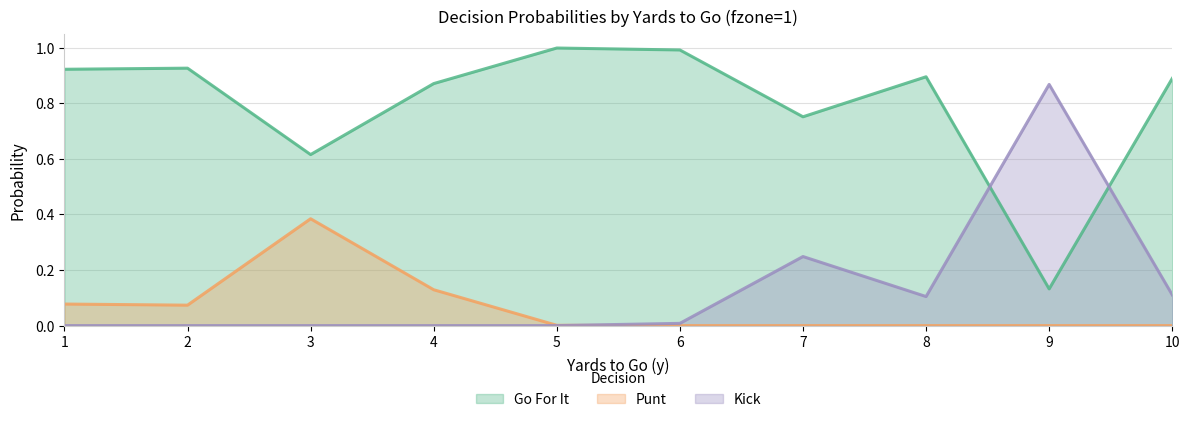

What value does the punt series have at 1?

0.1